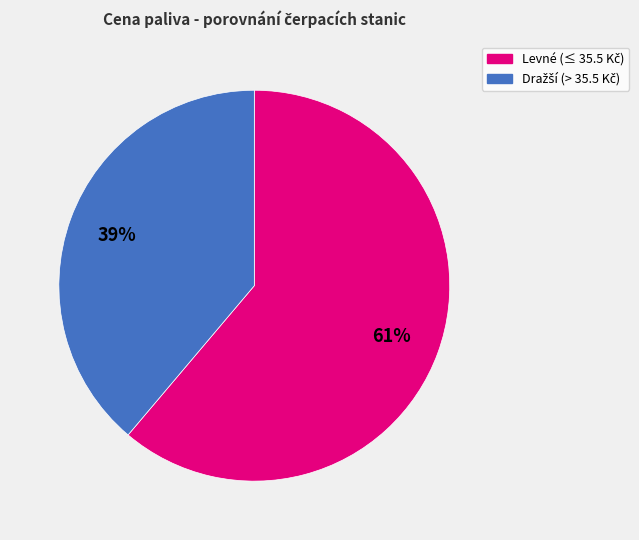

Is there a majority slice in this chart?

Yes